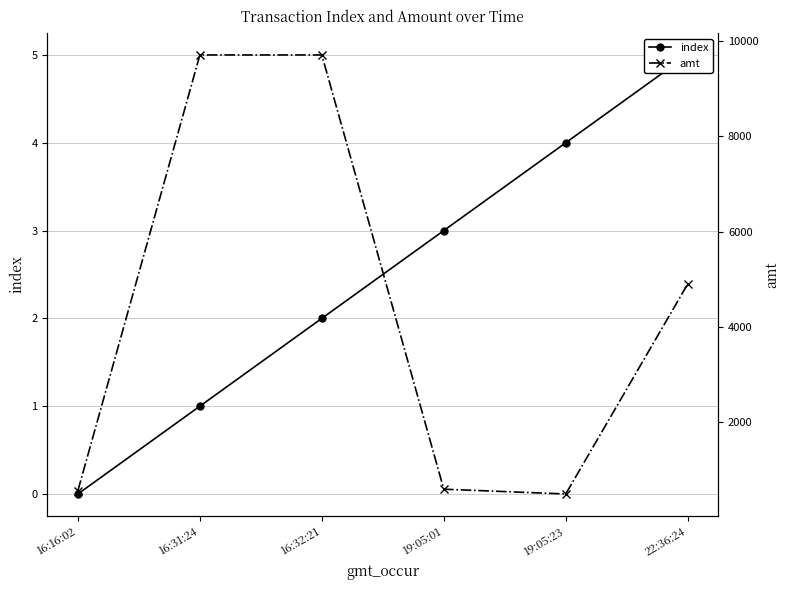

What is the label of the 6th point from the right?

16:16:02